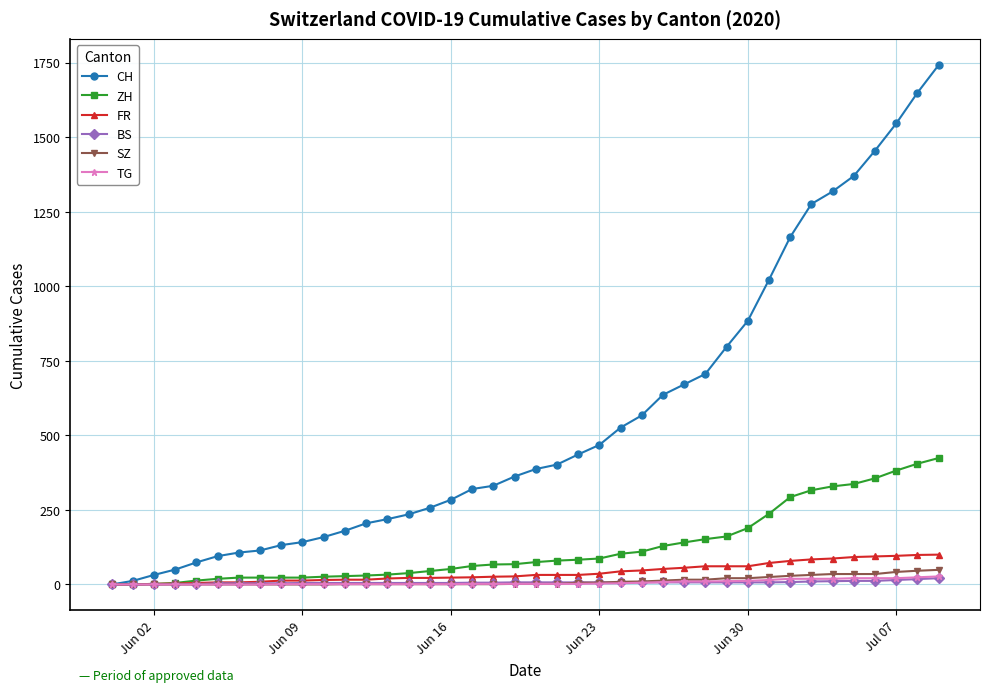

How many categories are shown in the chart?

40